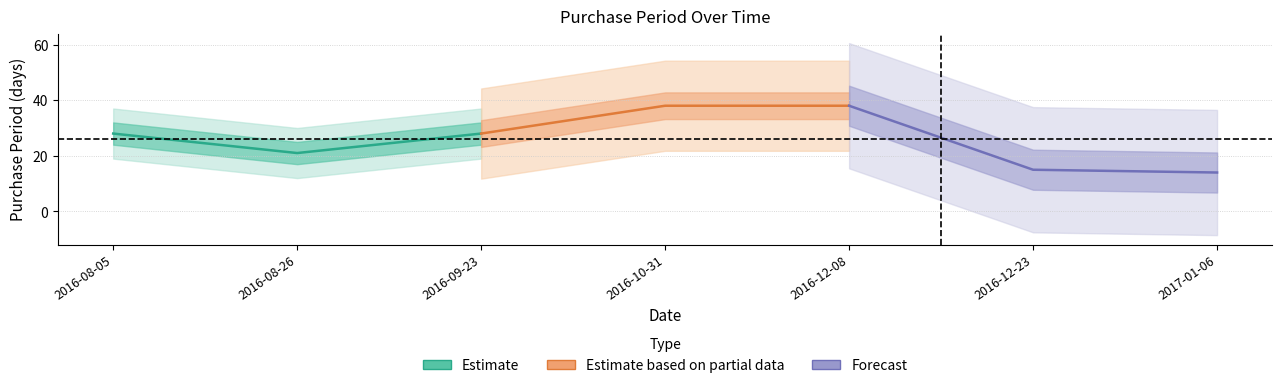

Which series changed the most between 2016-08-26 and 2016-09-23?

Estimate